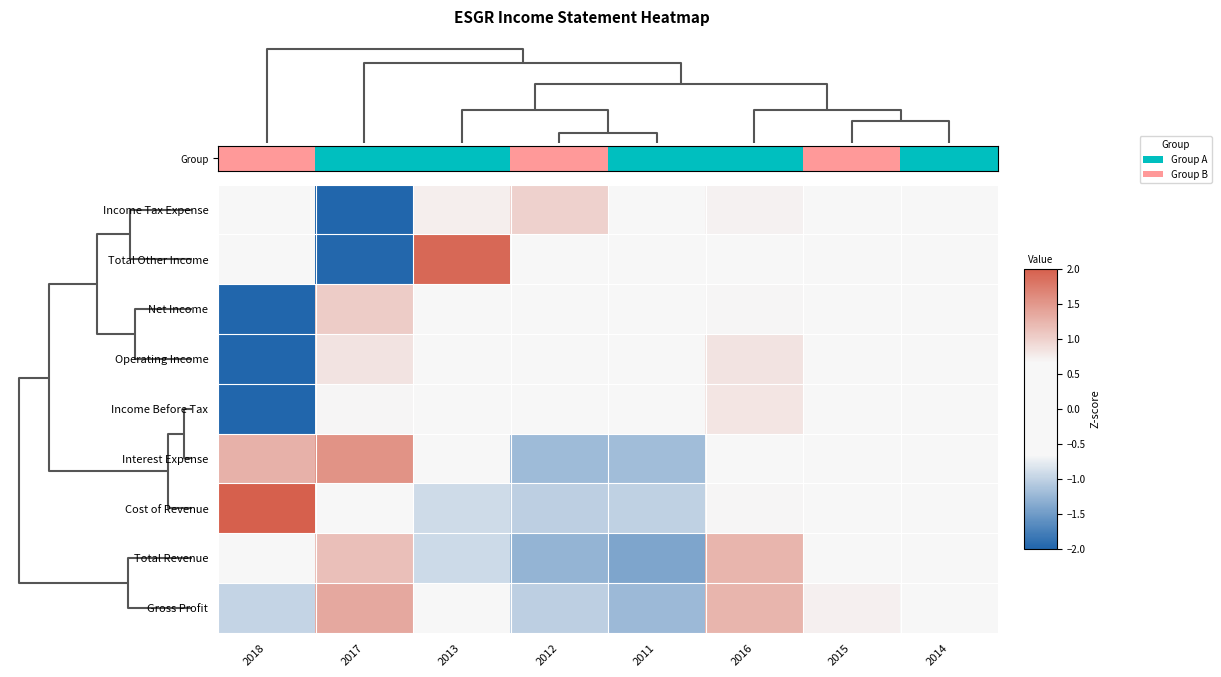

Reading left to right, transcribe all the data shown in this chart.

Income Tax Expense: 2018=-0.5	2017=-2.0	2013=0.7	2012=1.0	2011=0.4	2016=0.7	2015=0.1	2014=-0.1
Total Other Income: 2018=-0.0	2017=-2.0	2013=1.9	2012=0.3	2011=0.3	2016=0.2	2015=-0.1	2014=-0.5
Net Income: 2018=-2.0	2017=1.0	2013=0.3	2012=-0.0	2011=-0.1	2016=0.7	2015=0.4	2014=0.3
Operating Income: 2018=-2.0	2017=0.8	2013=0.1	2012=0.2	2011=0.2	2016=0.8	2015=0.2	2014=0.2
Income Before Tax: 2018=-2.0	2017=0.7	2013=0.2	2012=0.3	2011=0.2	2016=0.8	2015=0.2	2014=0.2
Interest Expense: 2018=1.3	2017=1.5	2013=-0.7	2012=-1.2	2011=-1.2	2016=0.5	2015=0.3	2014=-0.6
Cost of Revenue: 2018=2.0	2017=0.4	2013=-0.9	2012=-1.0	2011=-1.0	2016=0.7	2015=0.3	2014=-0.4
Total Revenue: 2018=0.4	2017=1.2	2013=-0.9	2012=-1.3	2011=-1.4	2016=1.2	2015=0.6	2014=0.1
Gross Profit: 2018=-1.0	2017=1.3	2013=-0.6	2012=-1.0	2011=-1.2	2016=1.2	2015=0.7	2014=0.5